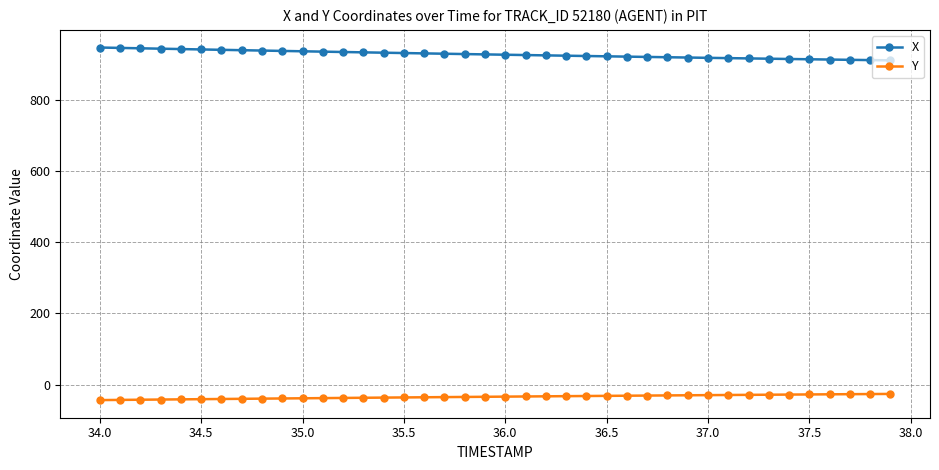

What is the average value of the Y series?

-33.9